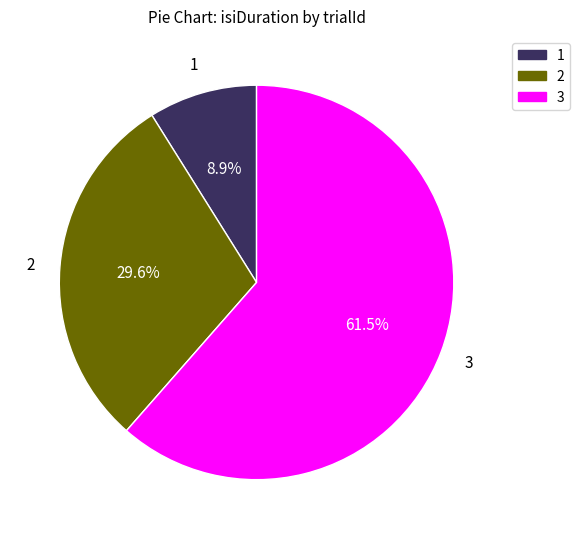

Does any single category account for the majority?

Yes